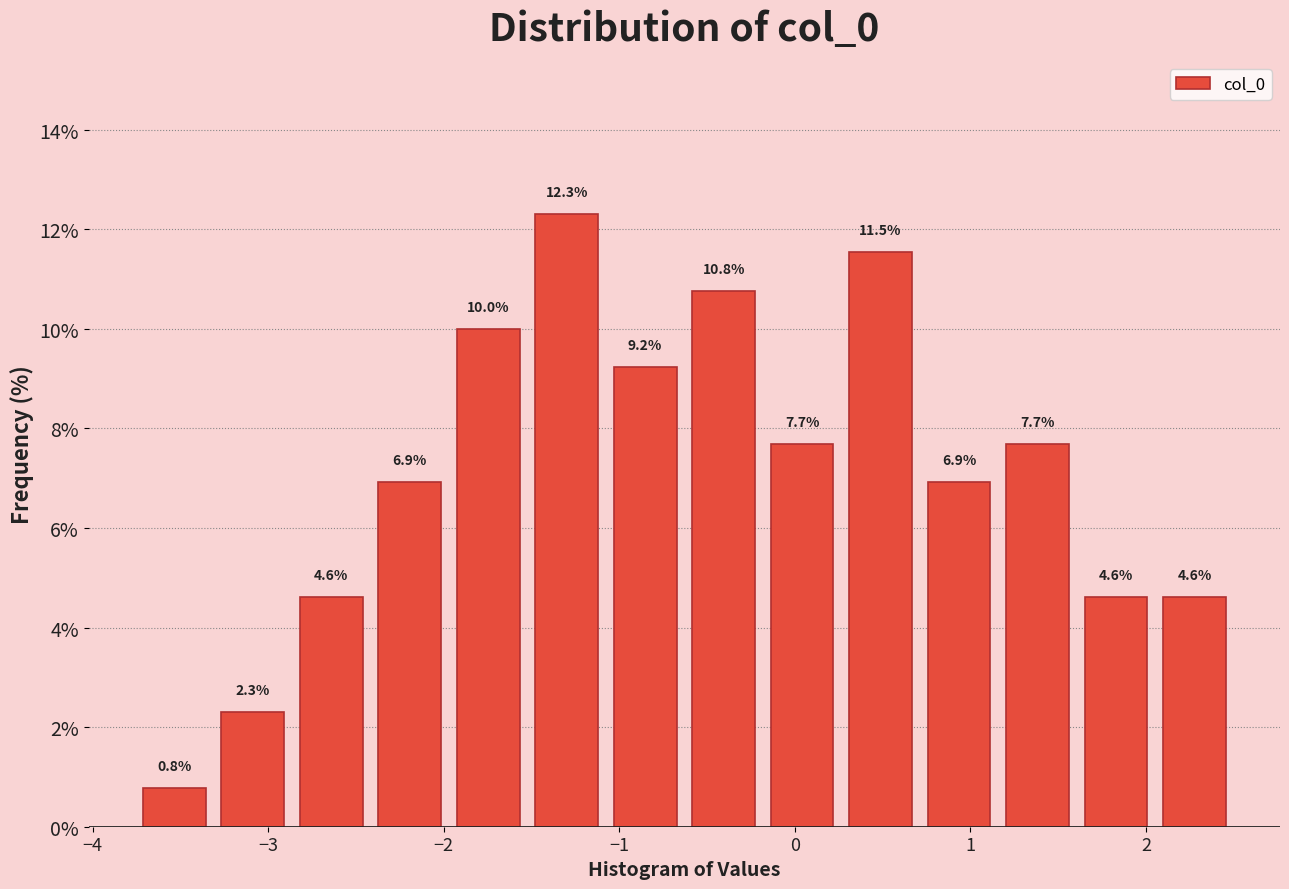

What is the height of the bar covering 1.6 to 2.1 on the x-axis? The bar edges are not printed on the chart, so give them approximately, as read against the axis.

4.6